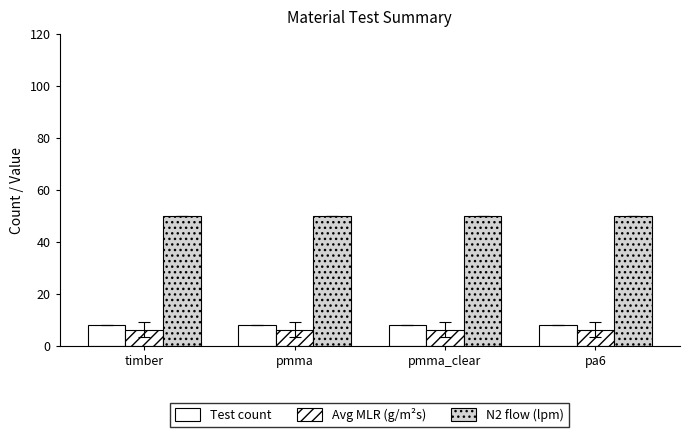

Reading left to right, extract all data points from this chart.

Test count: timber=8.0	pmma=8.0	pmma_clear=8.0	pa6=8.0
Avg MLR (g/m²s): timber=6.2	pmma=6.2	pmma_clear=6.2	pa6=6.2
N2 flow (lpm): timber=50.0	pmma=50.0	pmma_clear=50.0	pa6=50.0